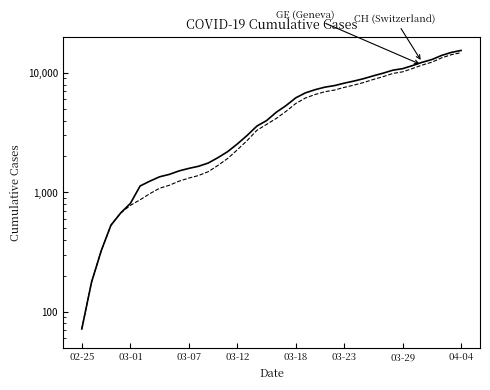

True or false: GE and CH intersect in this chart.

False